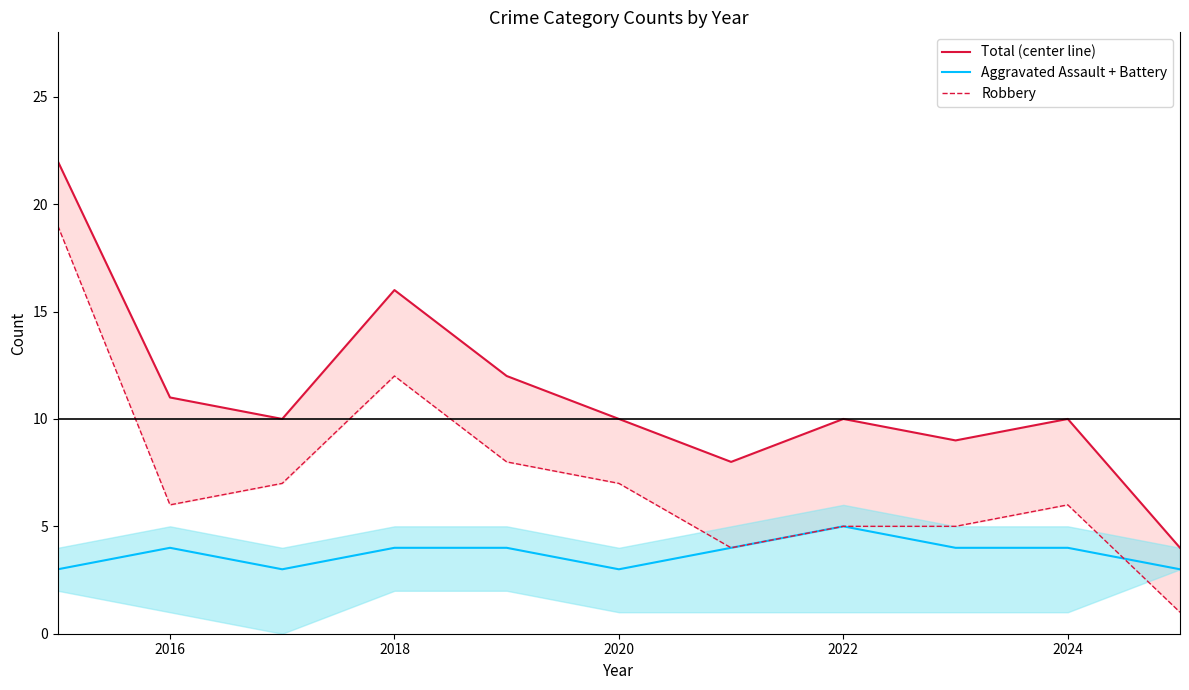

Does the chart have visible grid lines?

No